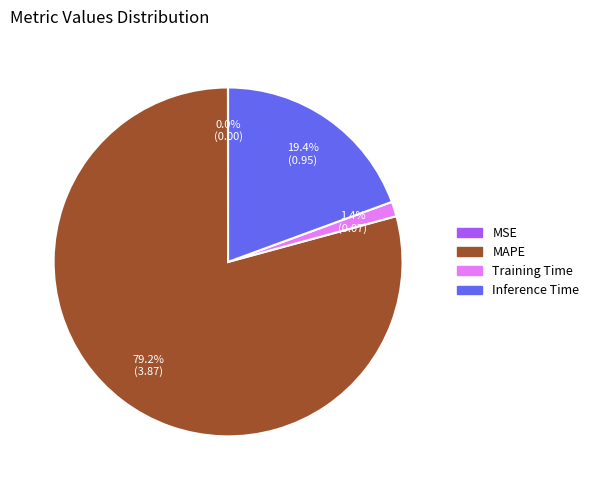

What percentage is NOT represented by MAPE?

20.8%